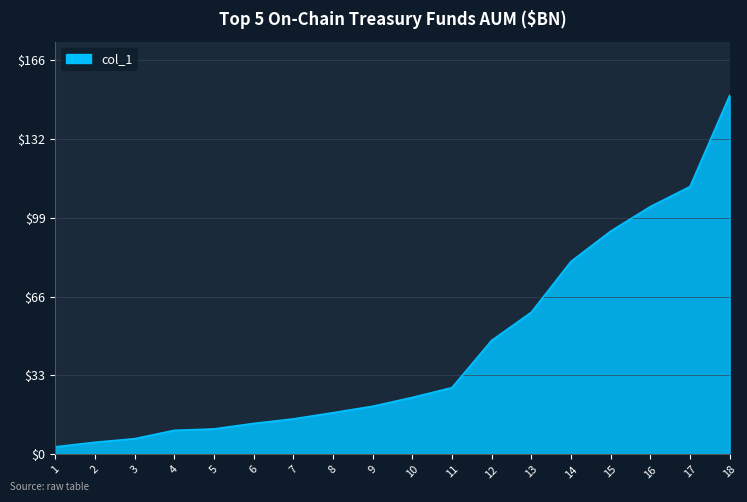

What is the sum of all values?

801.8